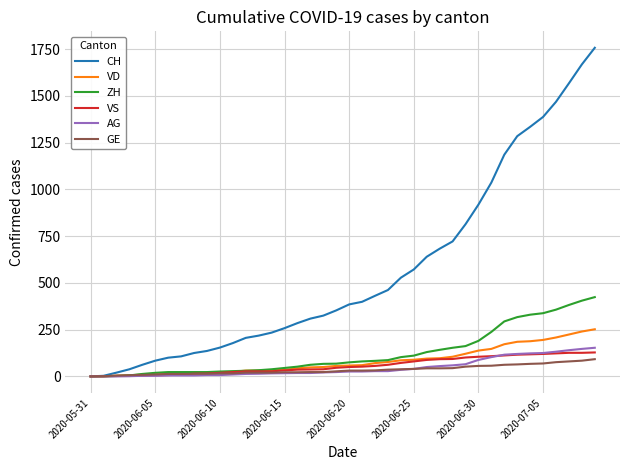

What is the maximum value for VS?

128